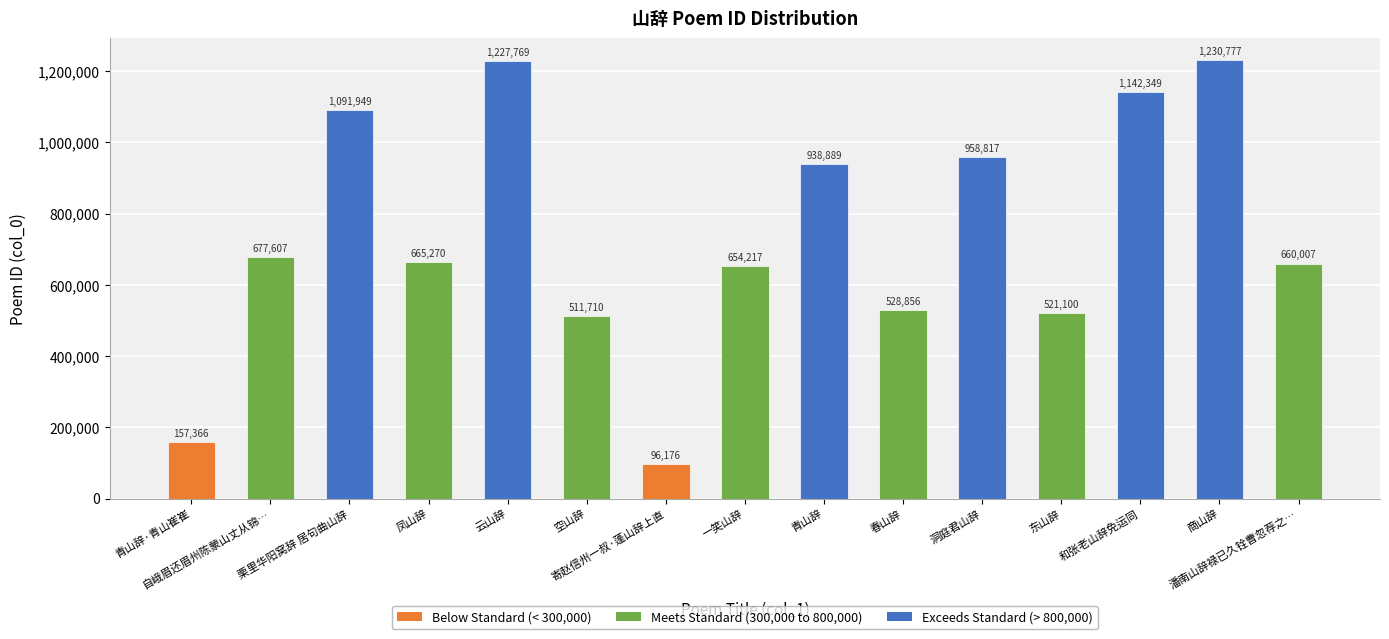

True or false: the data shows 35692 at 寄赵信州一叔·蓬山辞上直.

False